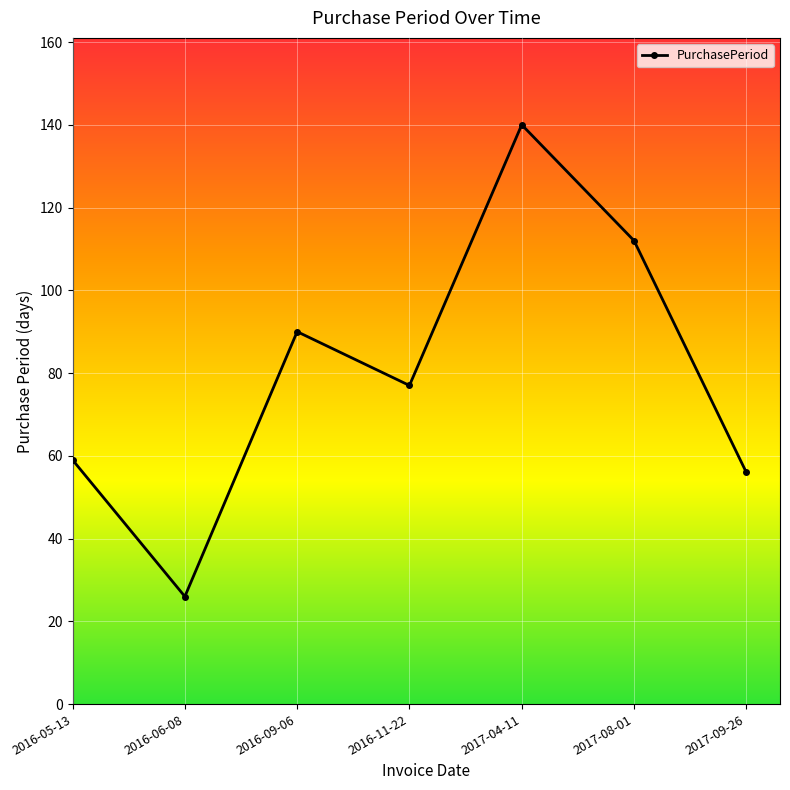

At which category does the chart reach its peak across all series?

2017-04-11